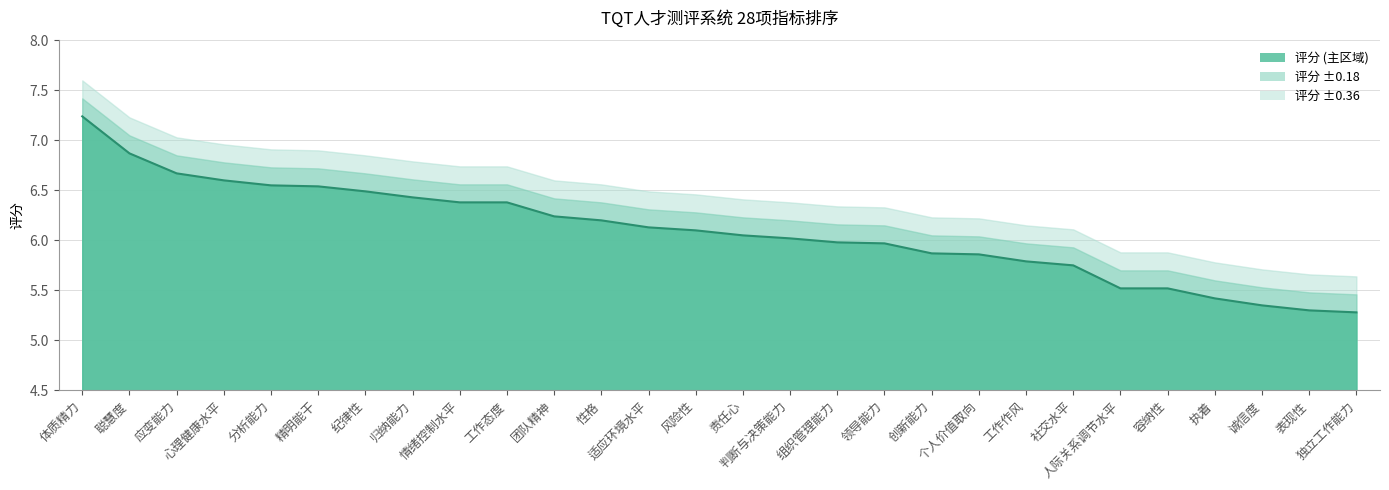

What is the difference between the values at 人际关系调节水平 and 社交水平?

0.2